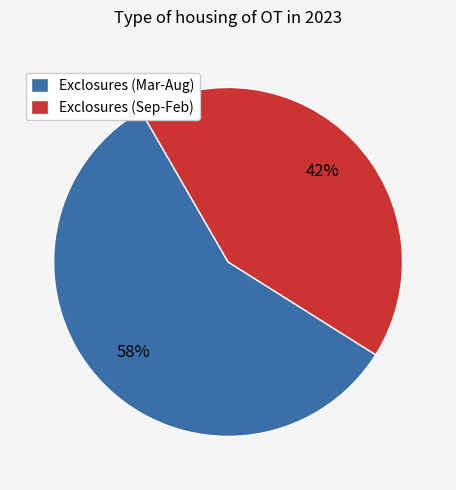

To the nearest percent, what is the average slice percentage?

50%